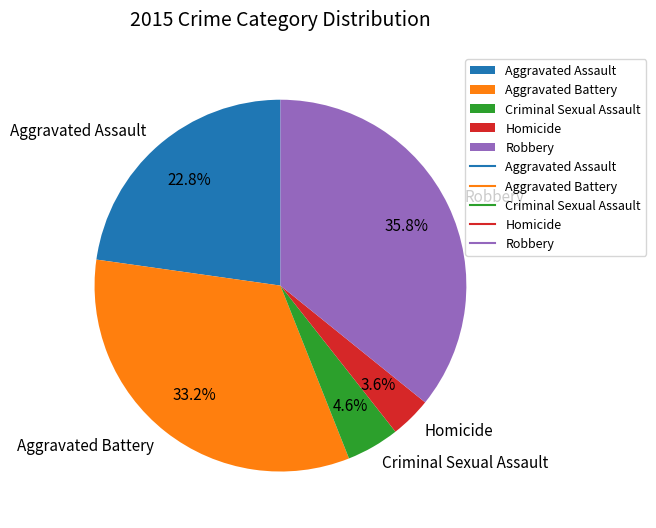

What is the smallest slice in the pie chart?

Homicide